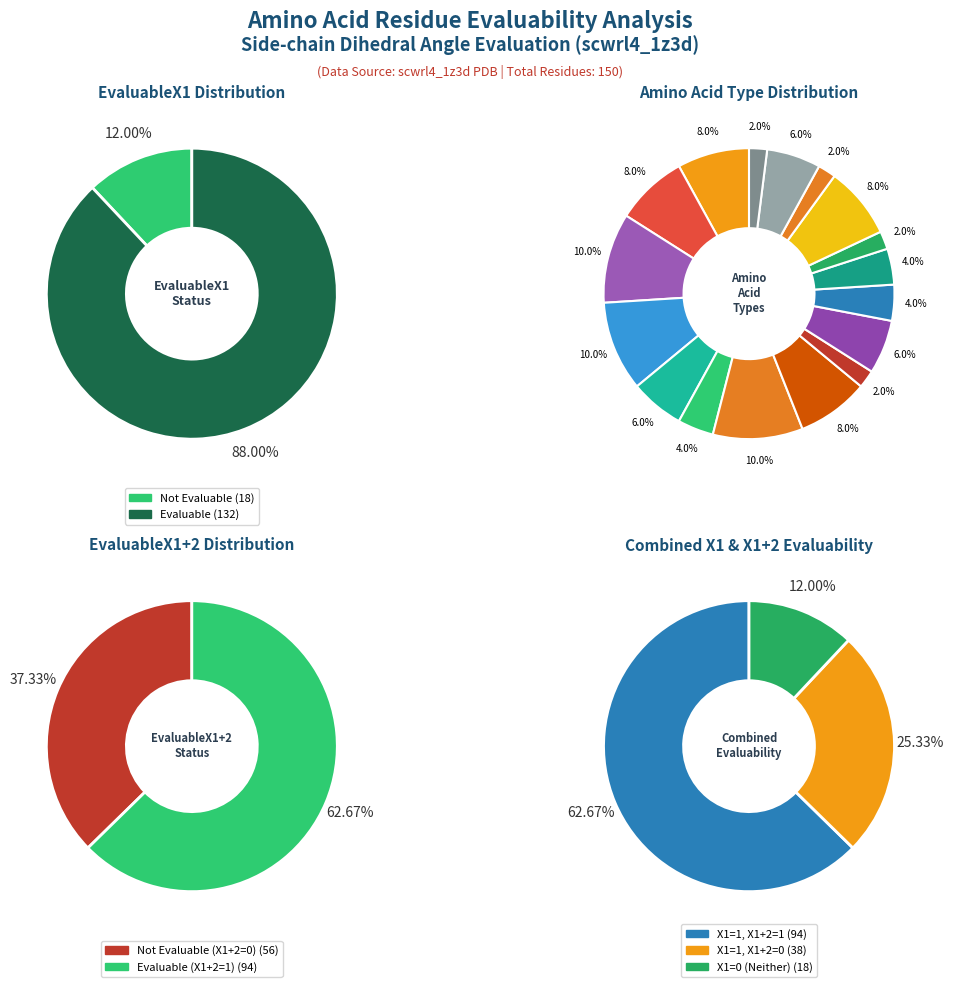

What is the largest slice in the pie chart?

EvaluableX1=1